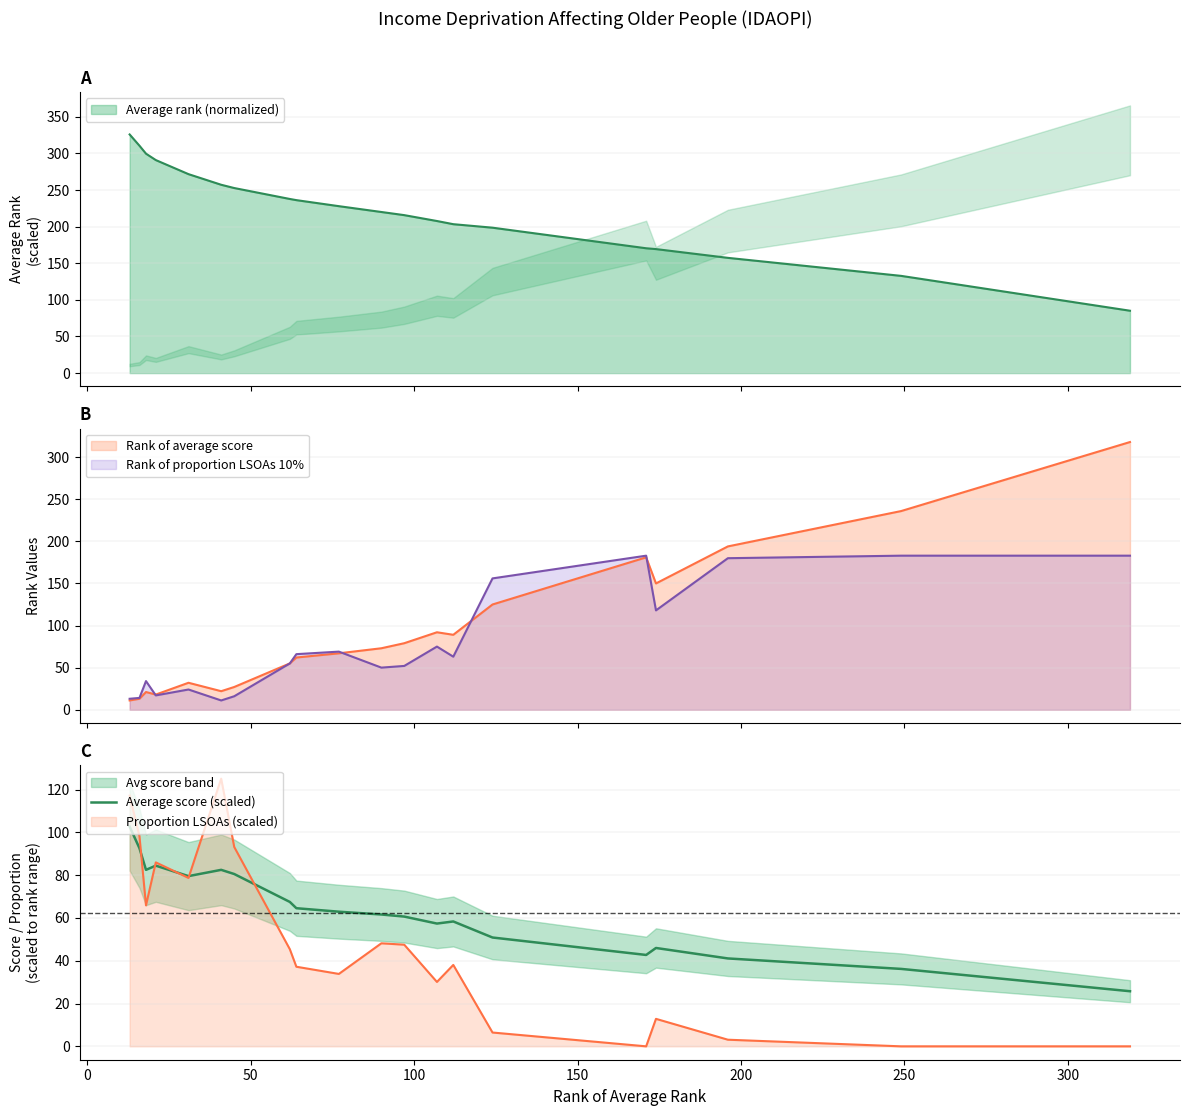

What is the highest value of the Average rank (normalized) series?

326.0